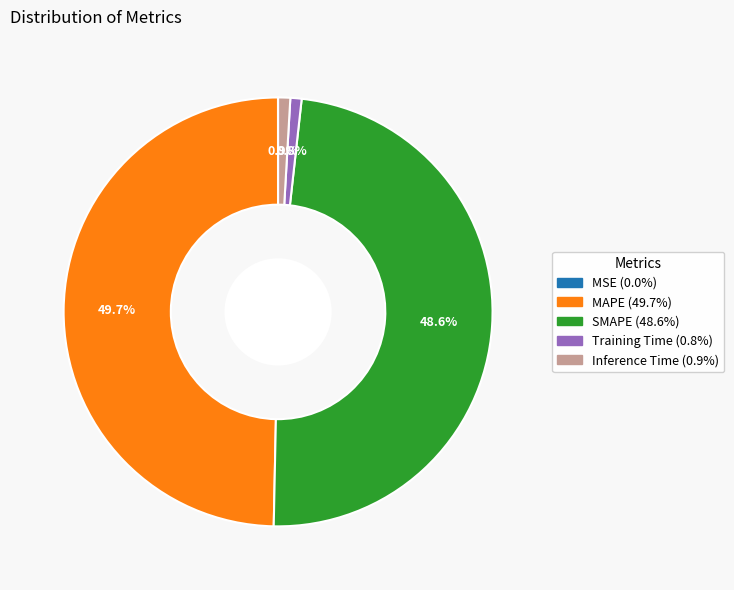

Is SMAPE the majority of the pie?

No